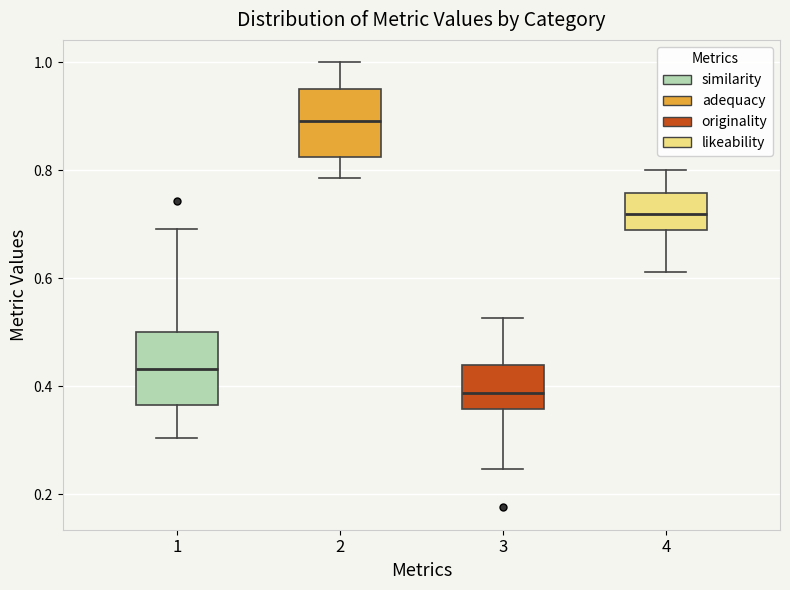

Where does the lower whisker of the box at x = 1 end on the y-axis? The values are not printed on the chart, so give them approximately, as read against the axis.

0.30